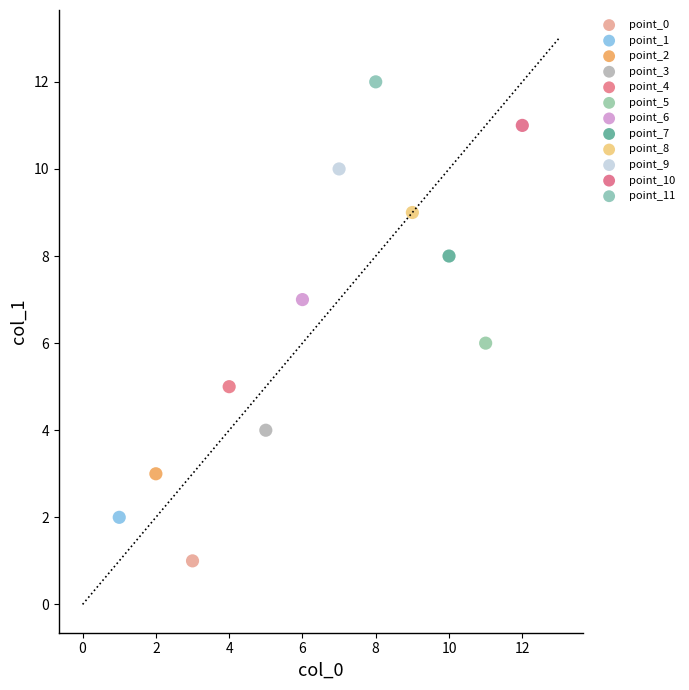

Which series contains the highest Y value?

point_11